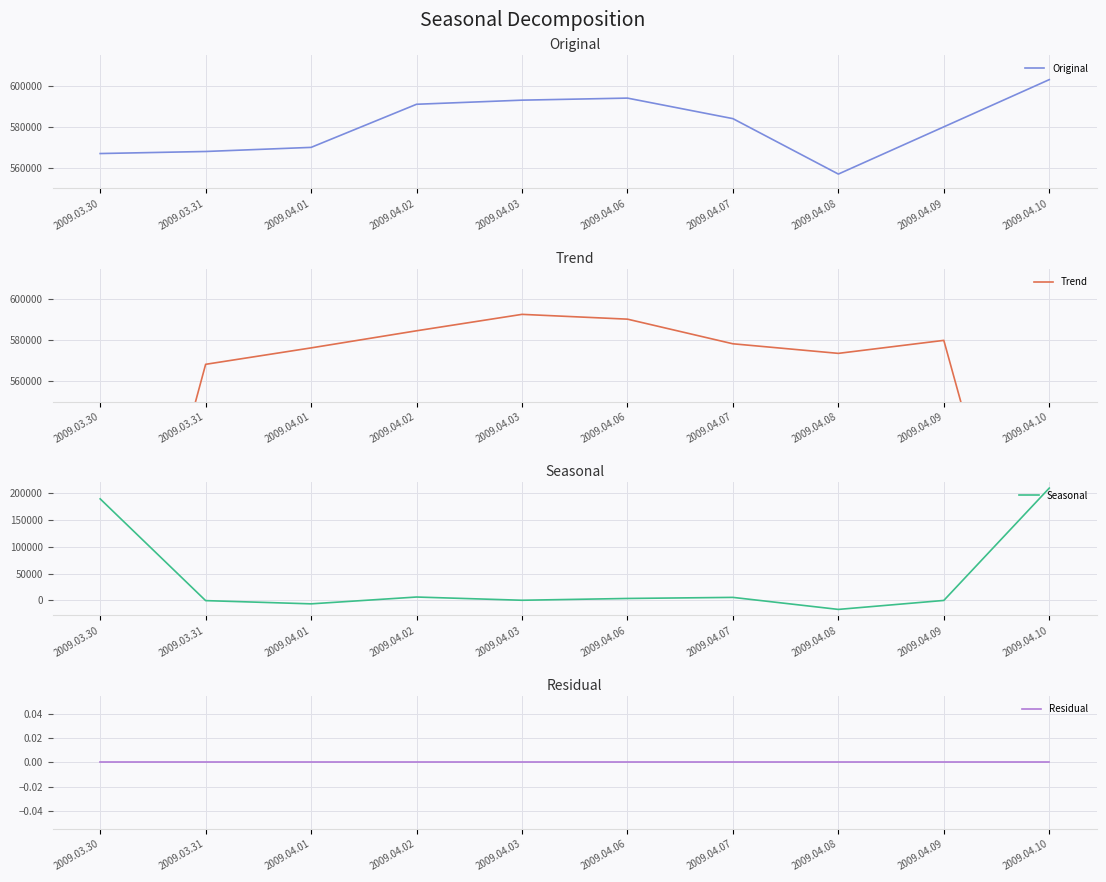

What position from the right is 2009.03.31?

9